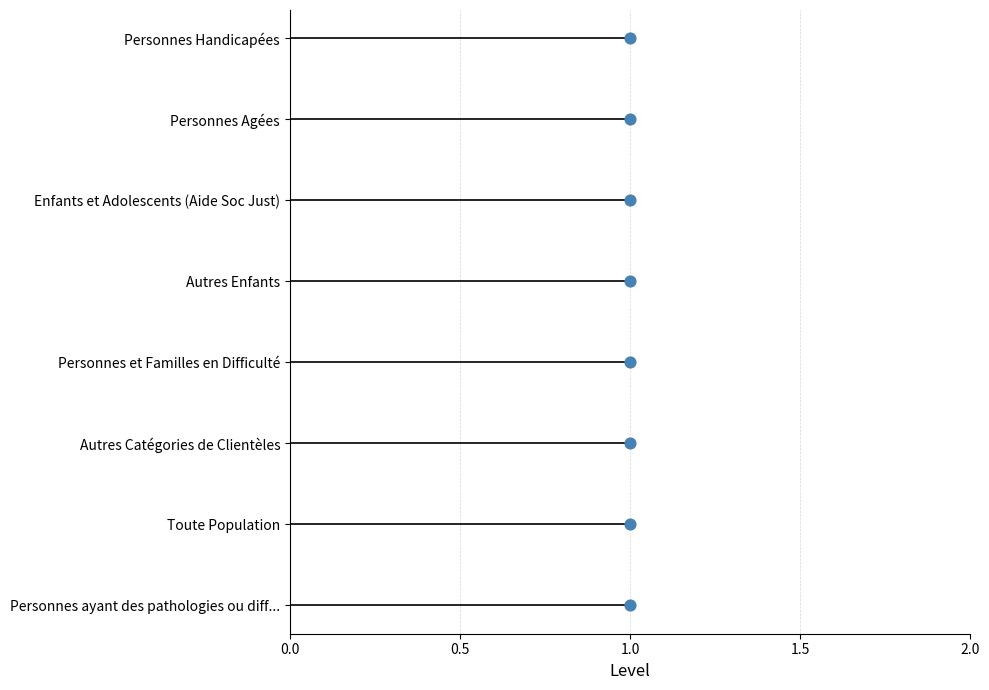

What is the change in value from 0.5 to 7?

+6